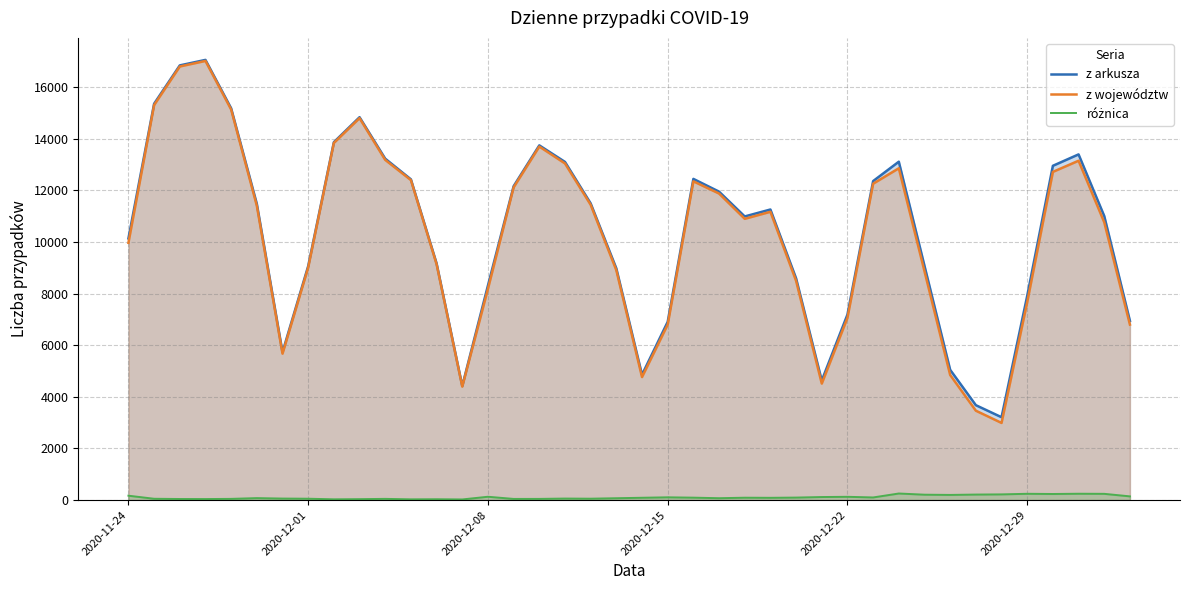

What is the sum of all z arkusza values?

414191